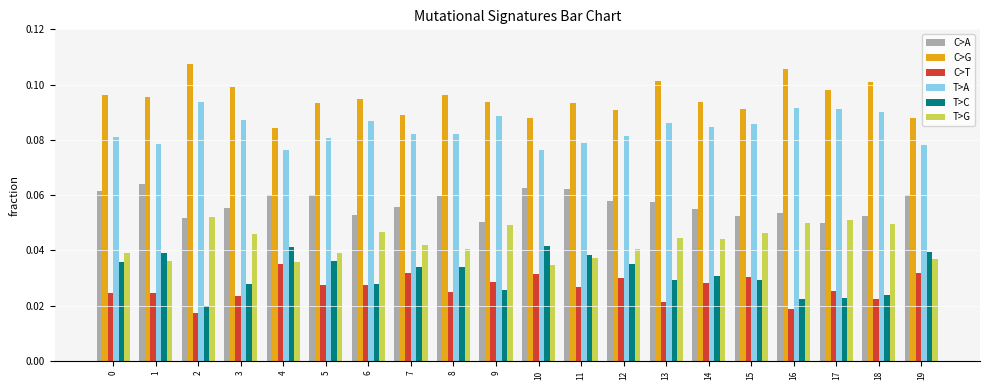

What is the total value across all series at 12?

0.3